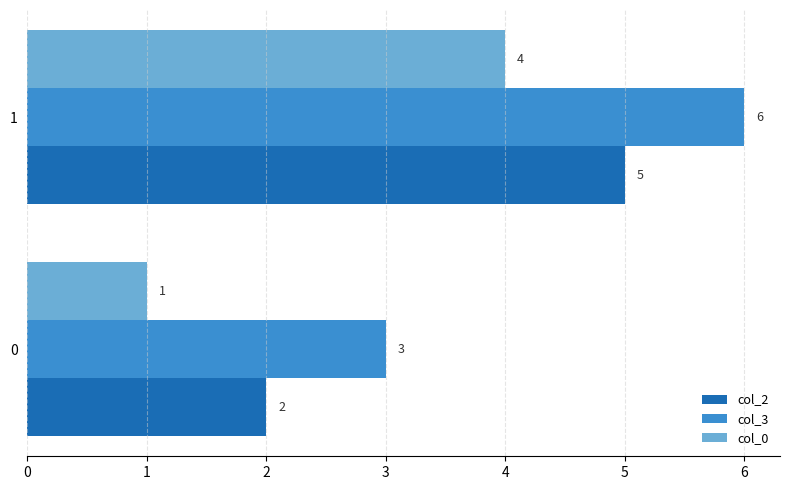

Which series has the largest total across all categories?

col_3